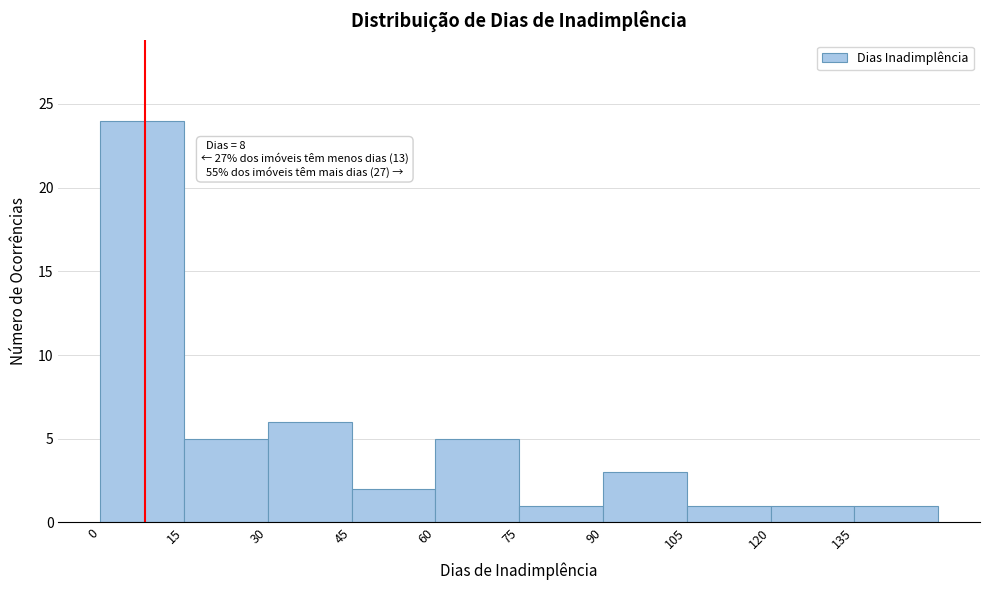

Over which range of the x-axis is the bar tallest?

0 to 15